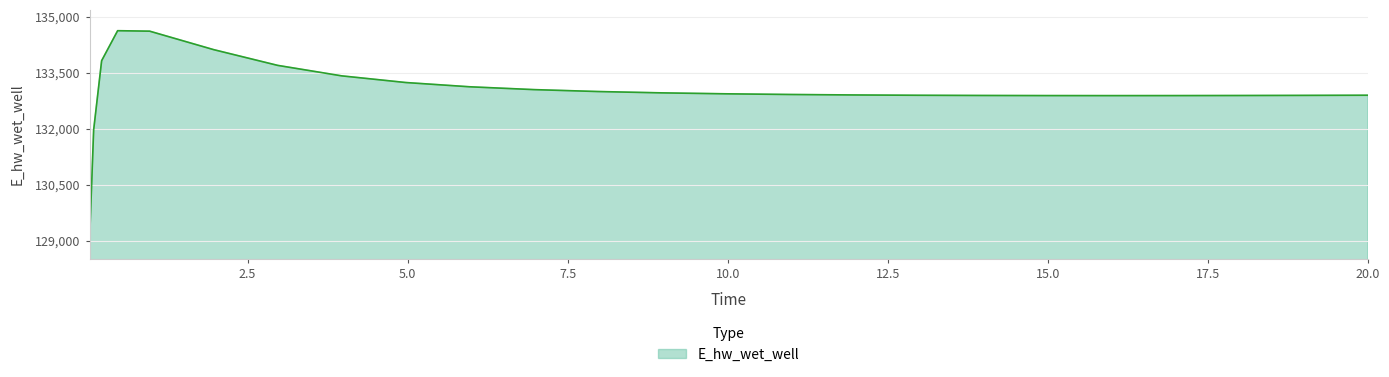

What is the greatest value displayed?

134628.3